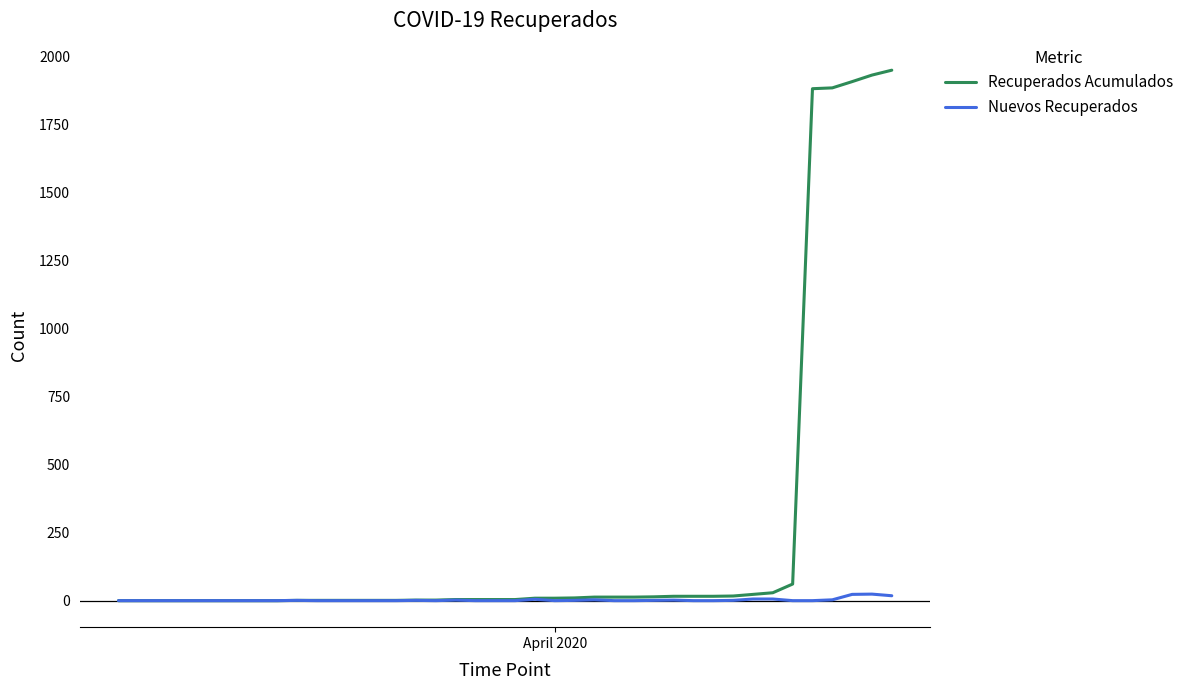

What is the highest value of the Recuperados Acumulados series?

1949